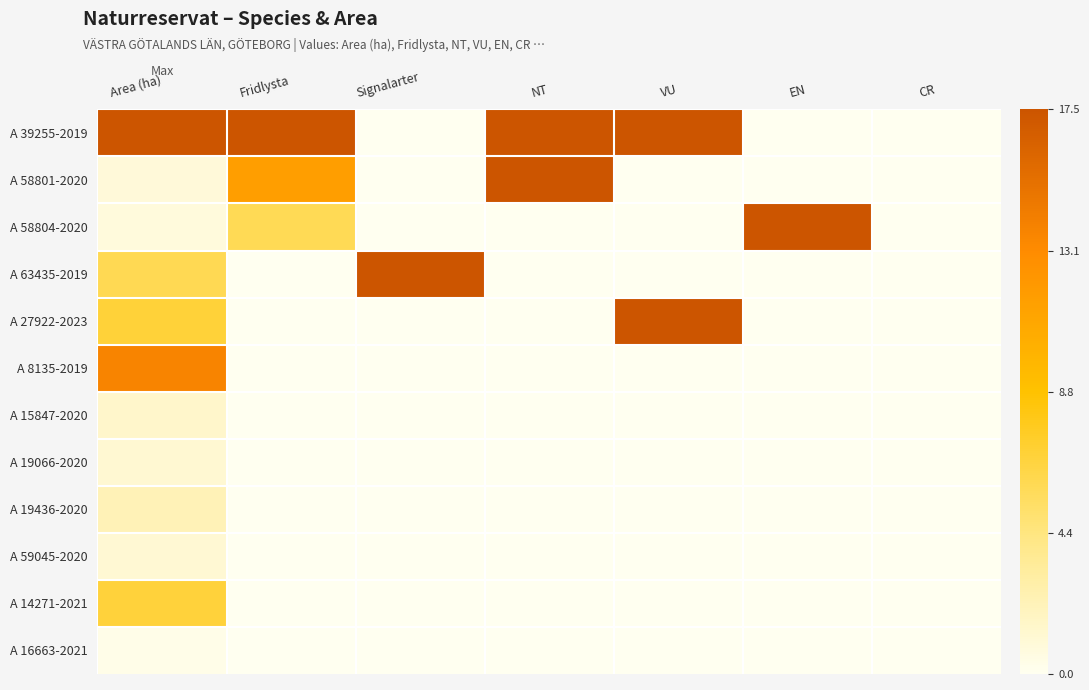

Rank the series by their maximum value, from highest to lowest.

A 39255-2019, A 58801-2020, A 58804-2020, A 63435-2019, A 27922-2023, A 8135-2019, A 14271-2021, A 19436-2020, A 15847-2020, A 19066-2020, A 59045-2020, A 16663-2021